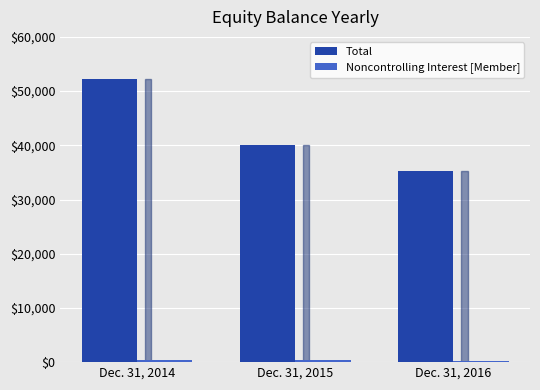

What is the sum of all Total values?

127581